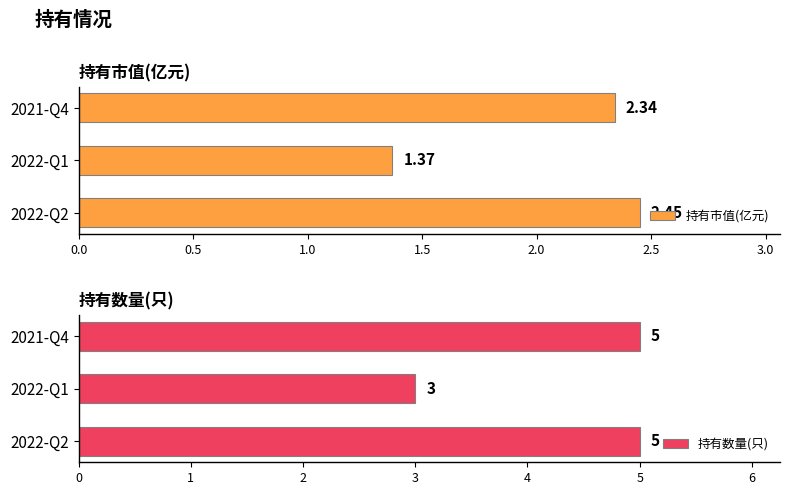

At which label does 持有数量(只) reach its minimum?

2022-Q1